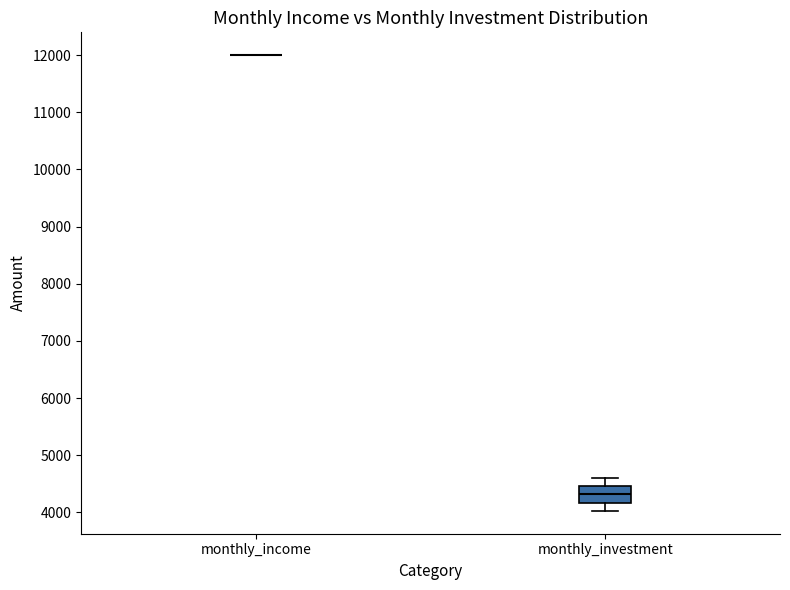

Comparing the boxes themselves (not the whiskers), which one is the tallest?

monthly_investment